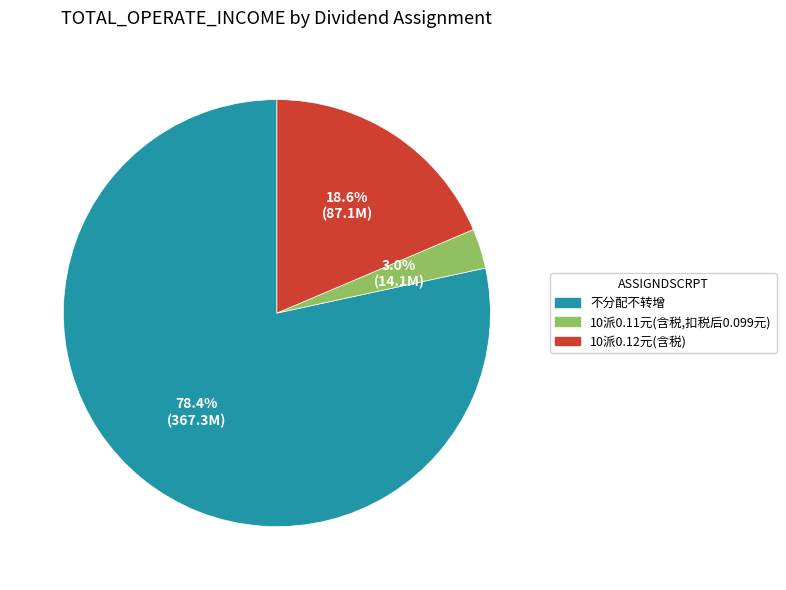

Which slice is the largest?

不分配不转增